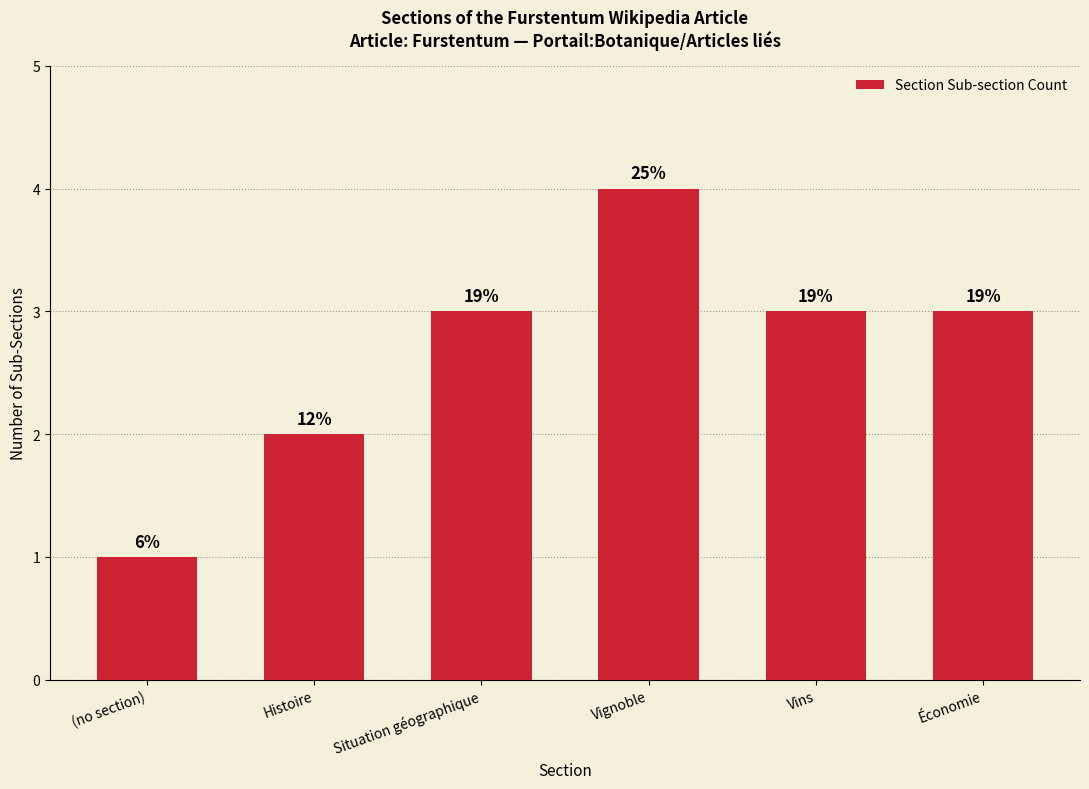

How many bars are there in total?

6